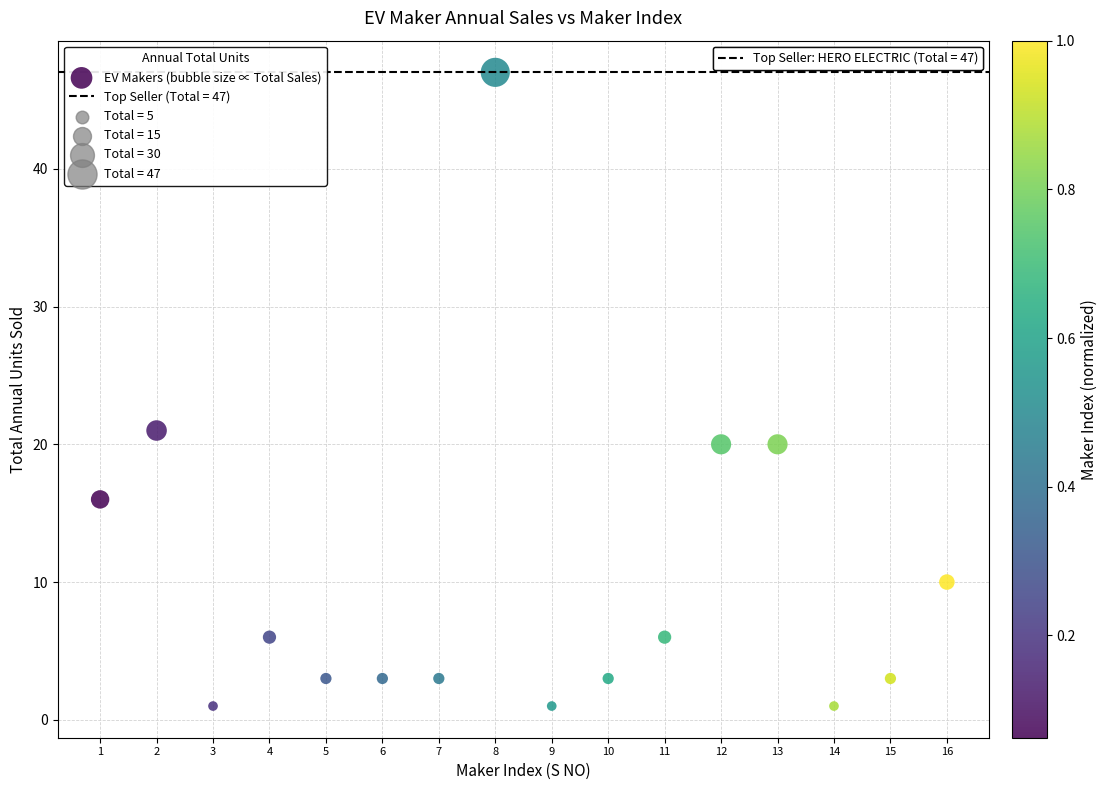

What is the range of Y values (max minus min)?

46